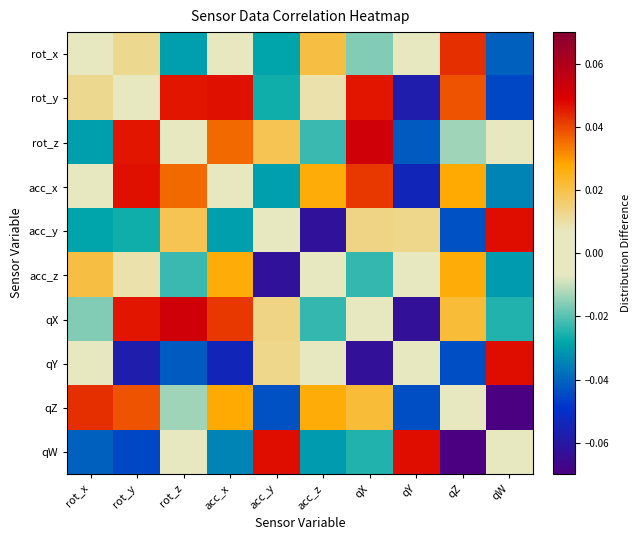

At qZ, list the series in order from smallest to largest.

qW, qY, acc_y, rot_z, qZ, qX, acc_z, acc_x, rot_y, rot_x